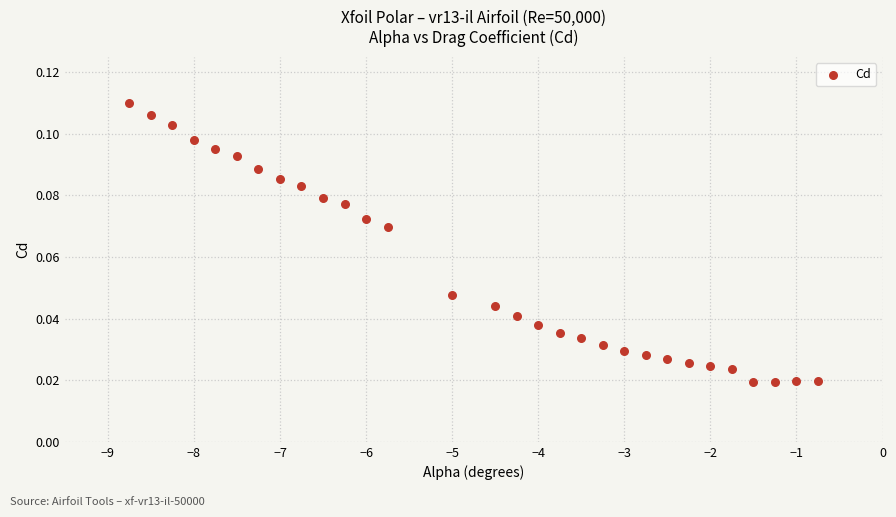

What is the range of X values (max minus min)?

8.0